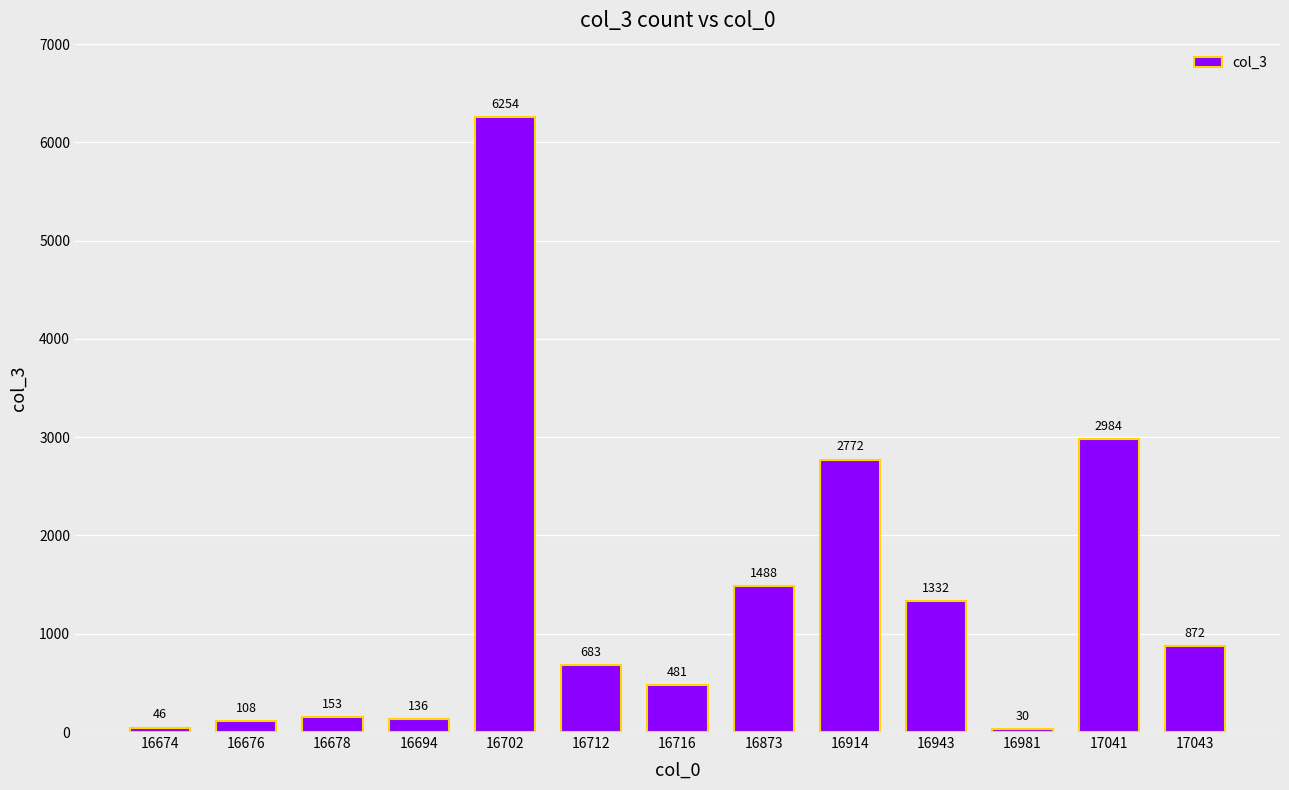

Where does the data first go above 683?

16702